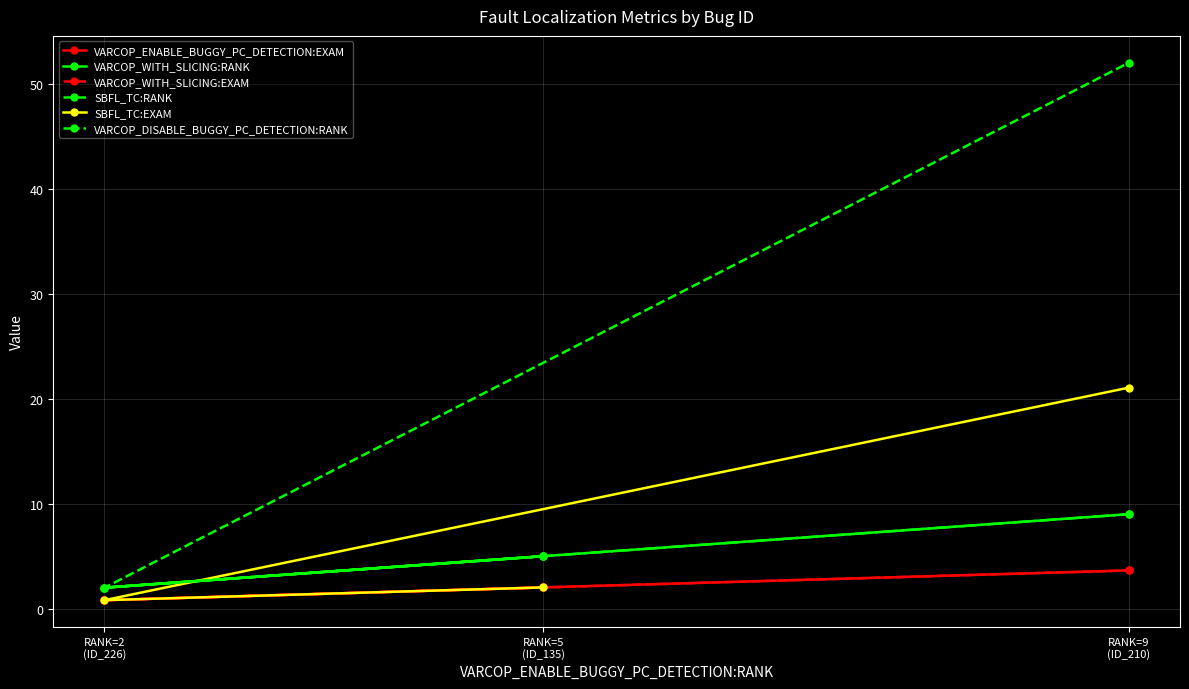

At which category is the sum across all series the highest?

RANK=9
(ID_210)